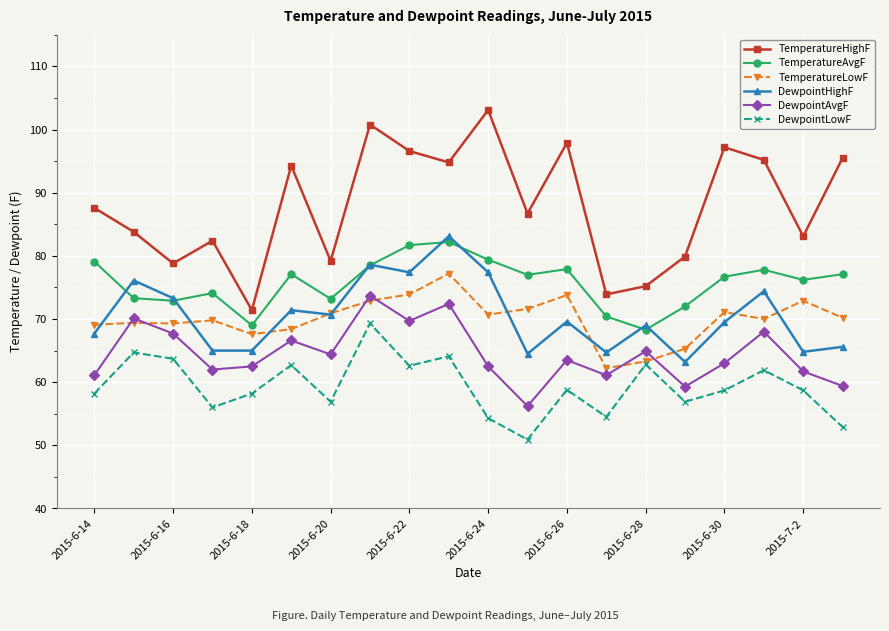

Which series has the largest total across all categories?

TemperatureHighF